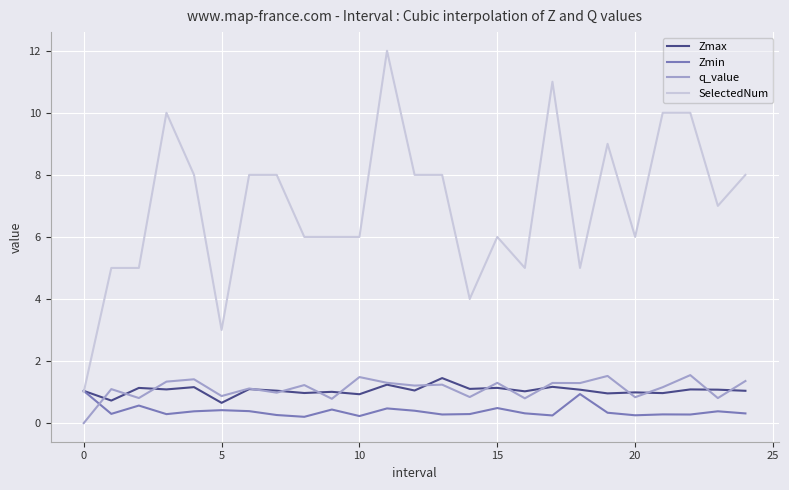

Which series has the largest range (max minus min)?

SelectedNum